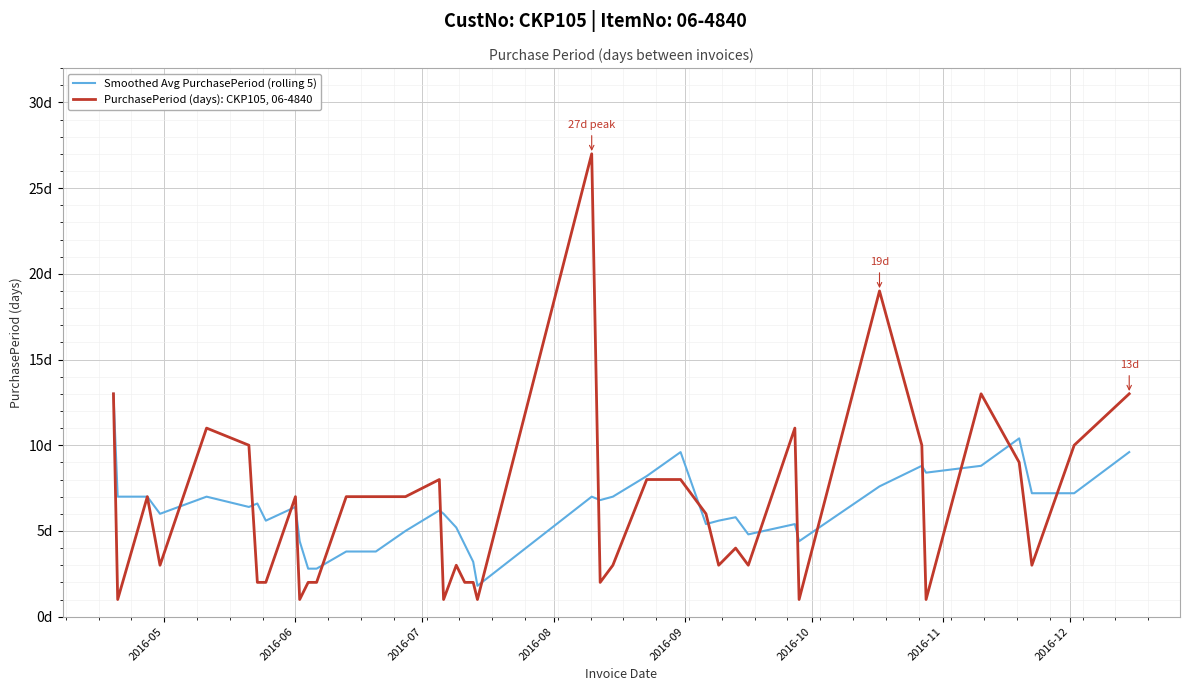

What is the value of the PurchasePeriod (days): CKP105, 06-4840 point at the 21st from the left?

1.0